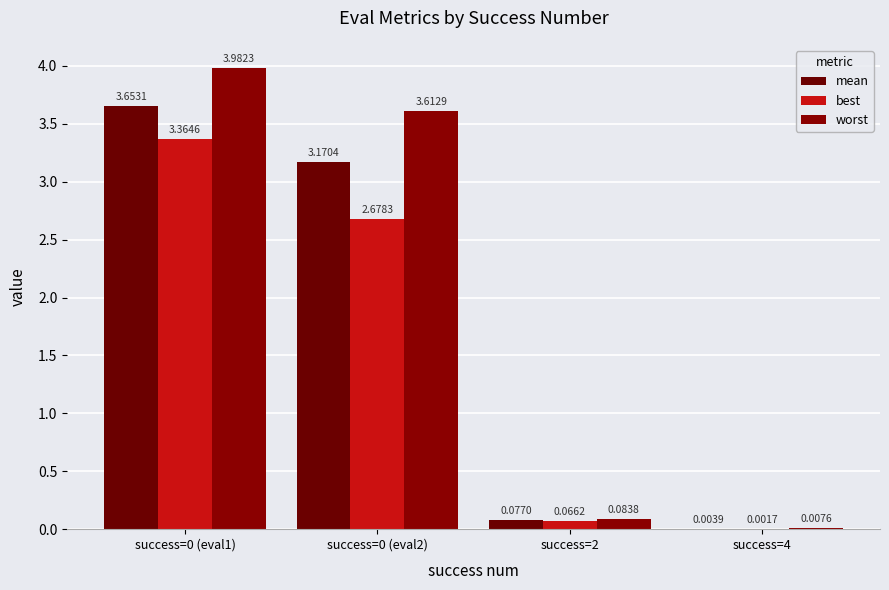

How many data points in best are above 2?

2